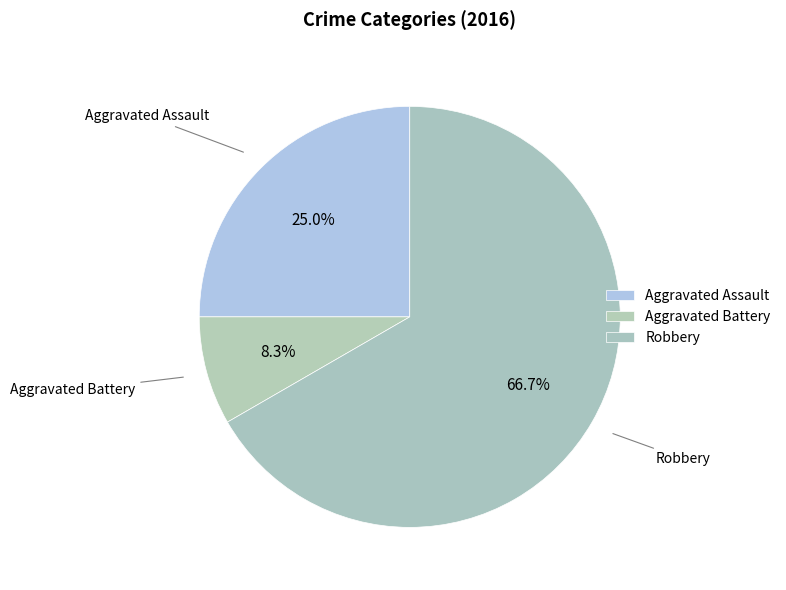

Is there a majority slice in this chart?

Yes